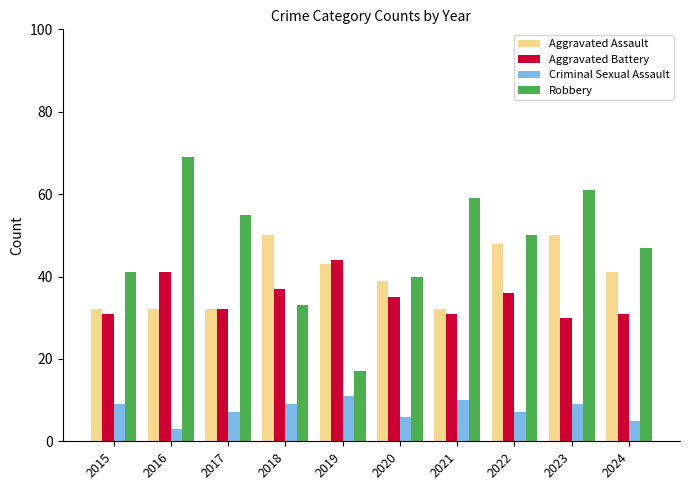

Reading right to left, extract all data points from this chart.

Aggravated Assault: 41	50	48	32	39	43	50	32	32	32
Aggravated Battery: 31	30	36	31	35	44	37	32	41	31
Criminal Sexual Assault: 5	9	7	10	6	11	9	7	3	9
Robbery: 47	61	50	59	40	17	33	55	69	41